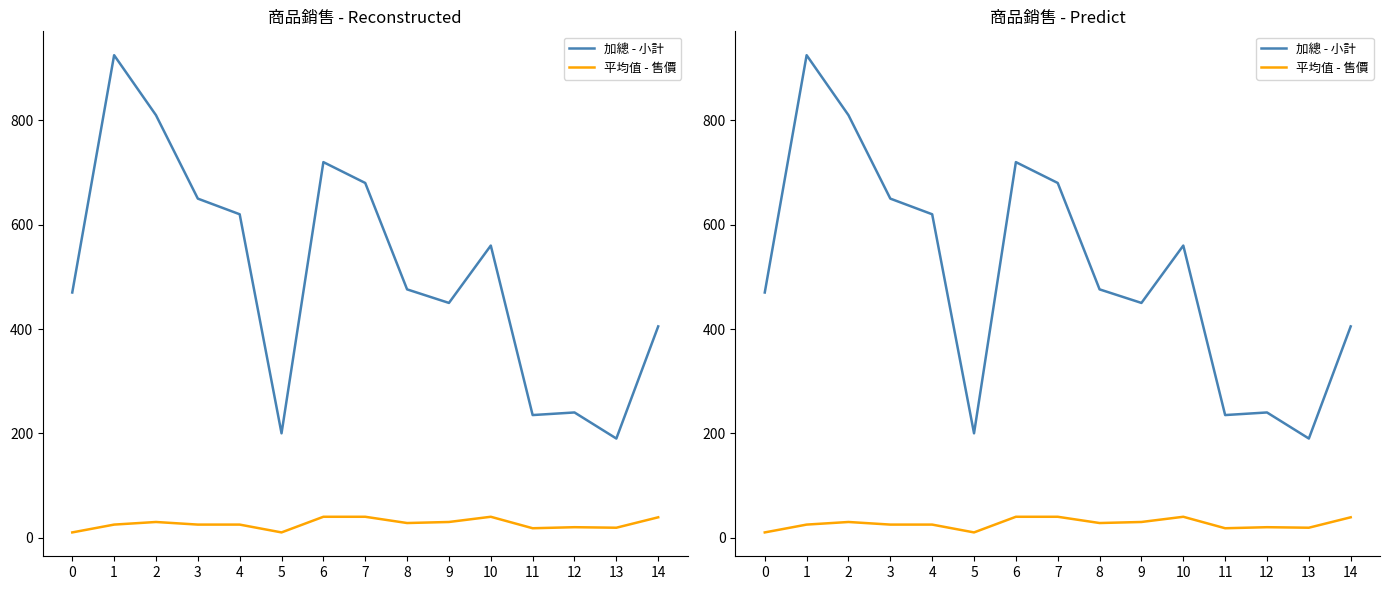

What is the minimum value shown in the chart?

10